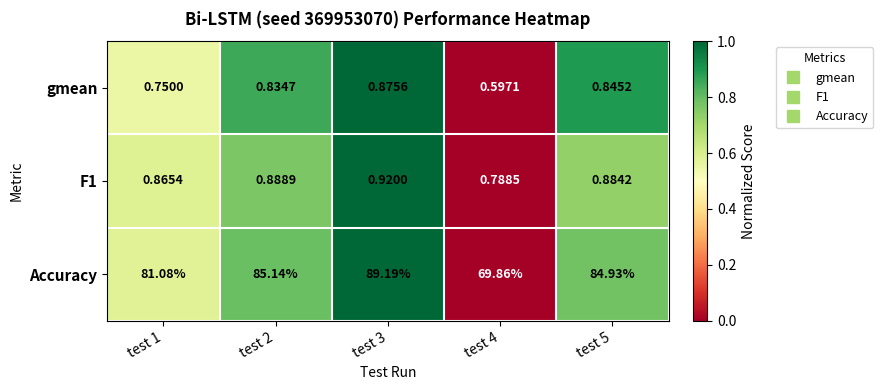

Which series has the largest total across all categories?

Accuracy